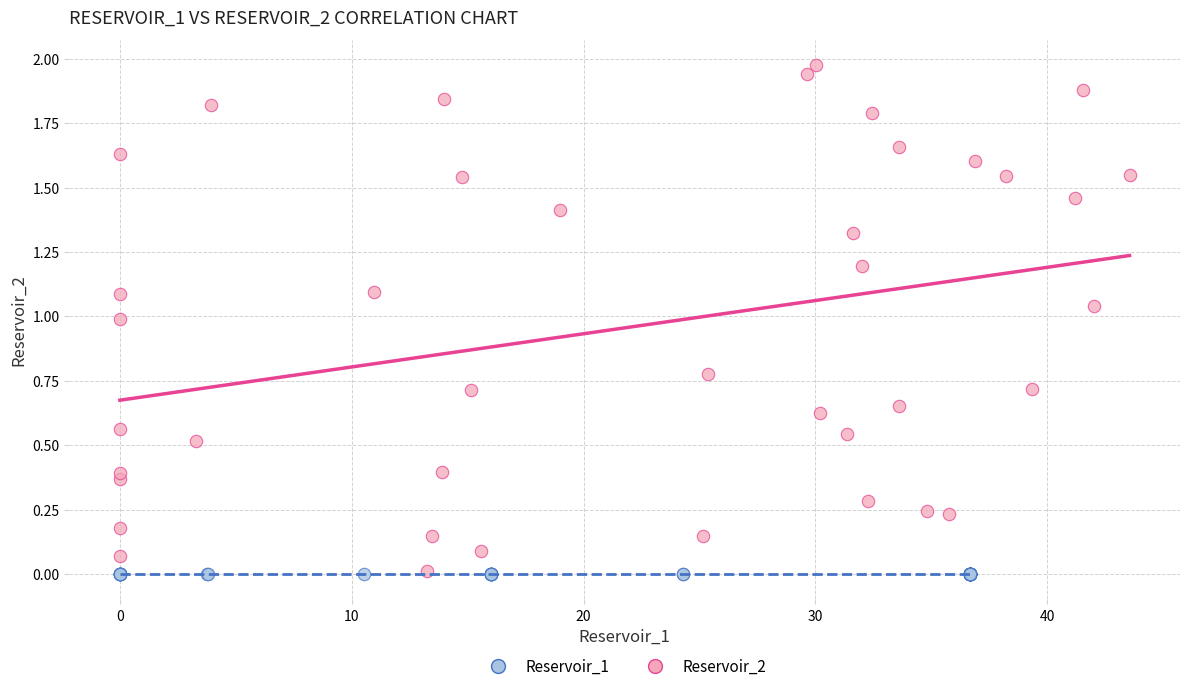

Which series contains the highest Y value?

Reservoir_2